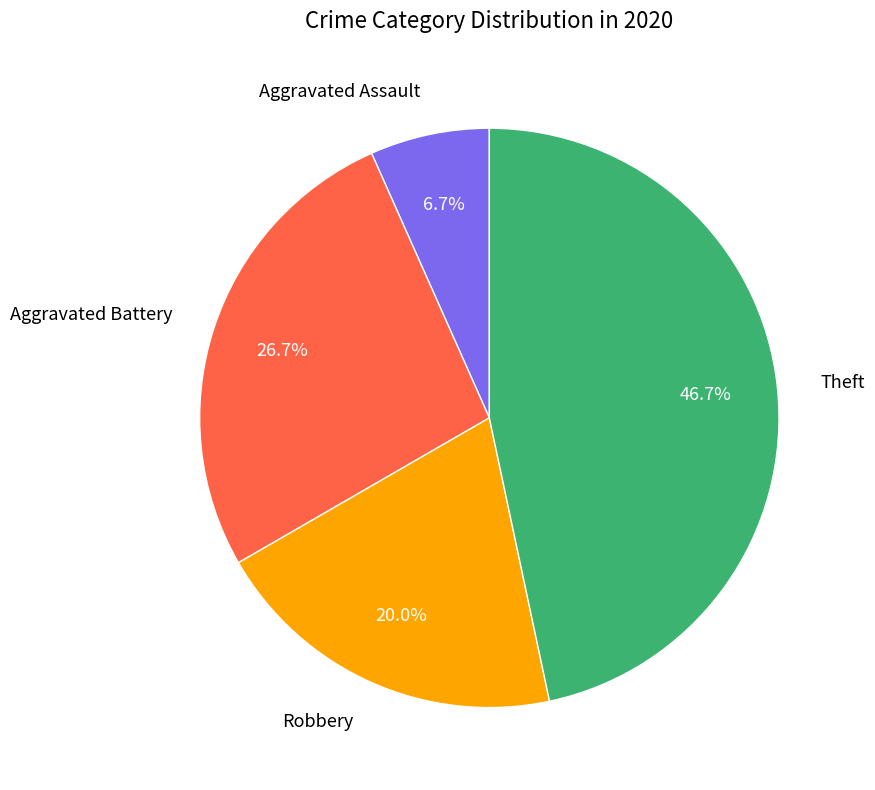

How much of the chart is everything except Aggravated Assault?

93.3%